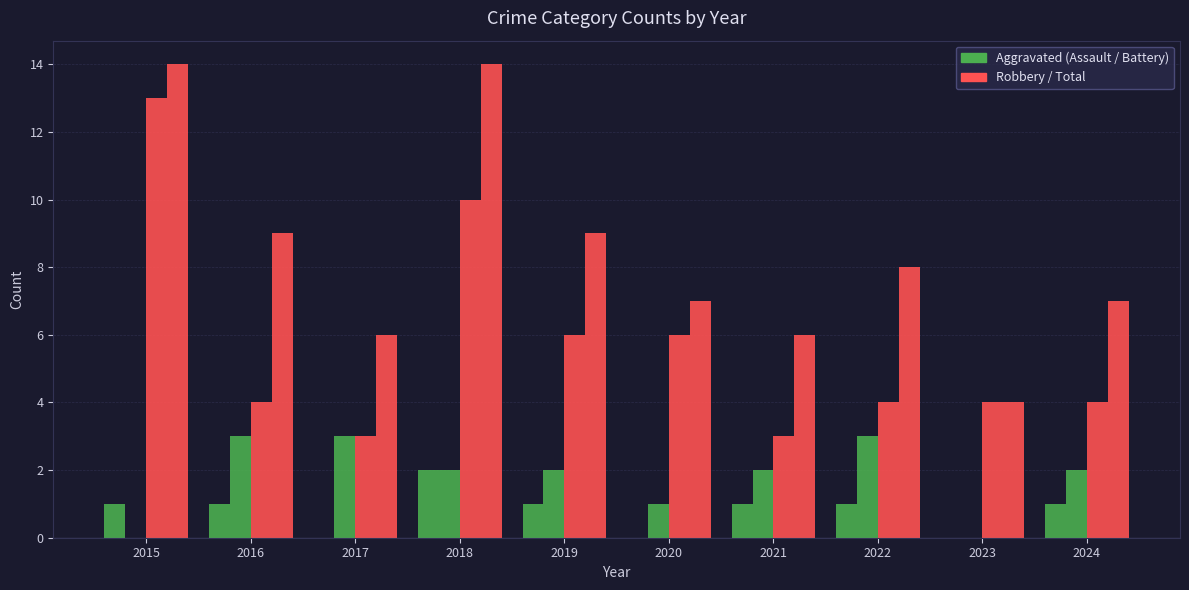

Which has a higher value, 2024 or 2023?

2024